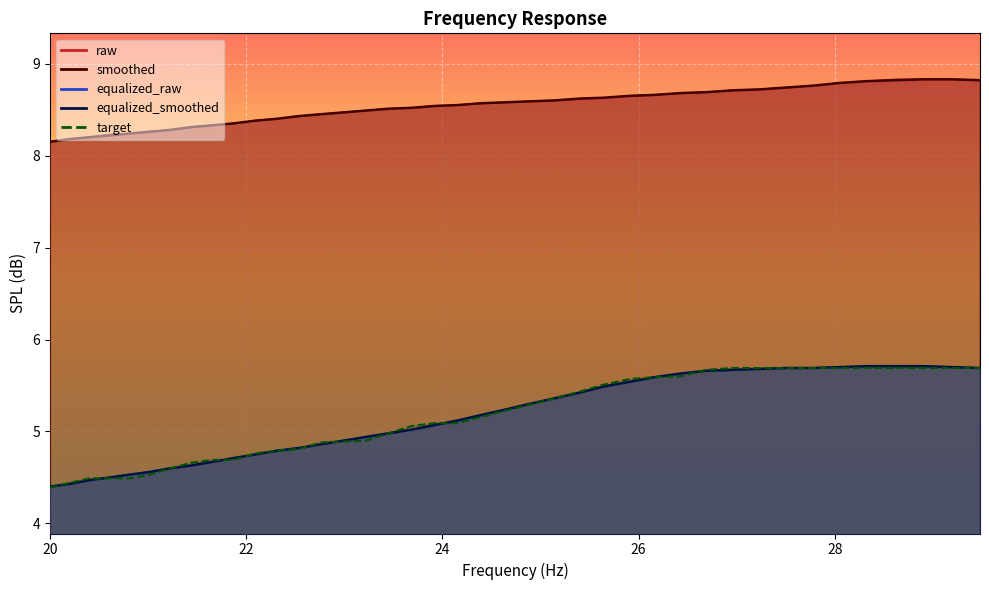

How many values in the equalized_smoothed series are below 5?

17